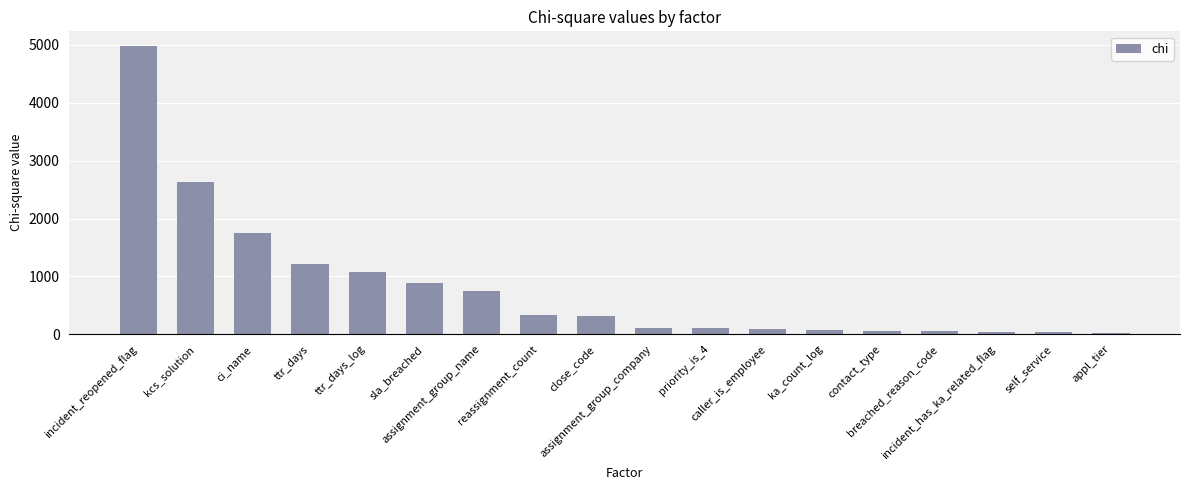

How many bars are there in total?

18